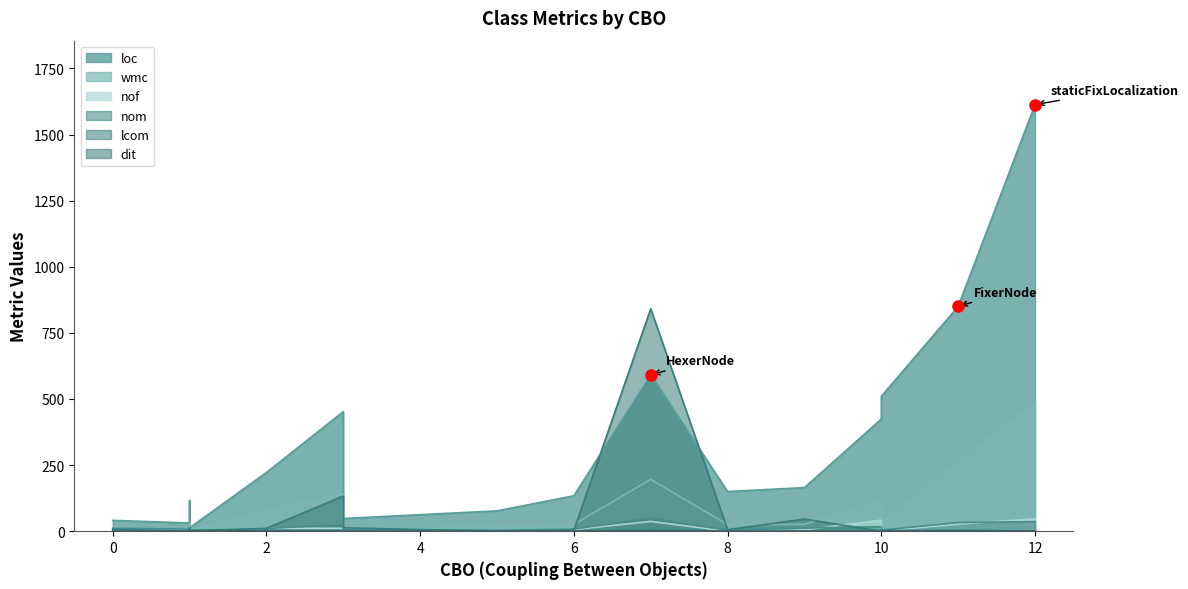

In dit, how many points are lower than both neighbors (excluding endpoints)?

1